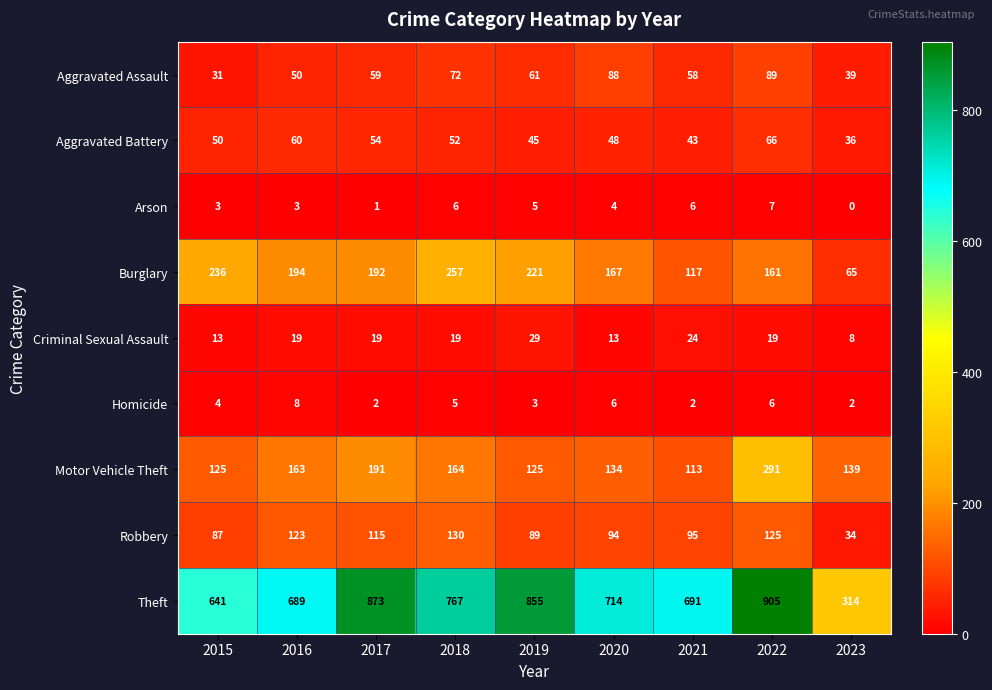

List the series in order of their peak value, highest first.

Theft, Motor Vehicle Theft, Burglary, Robbery, Aggravated Assault, Aggravated Battery, Criminal Sexual Assault, Homicide, Arson